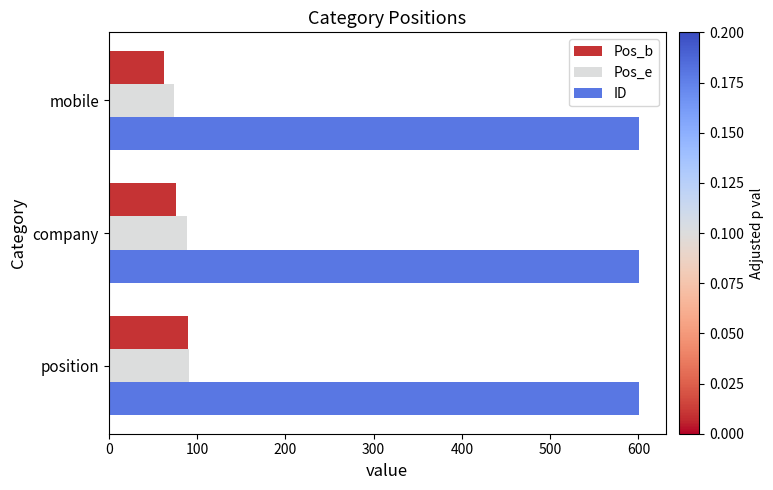

The ID series shows 601 at company. True or false?

True